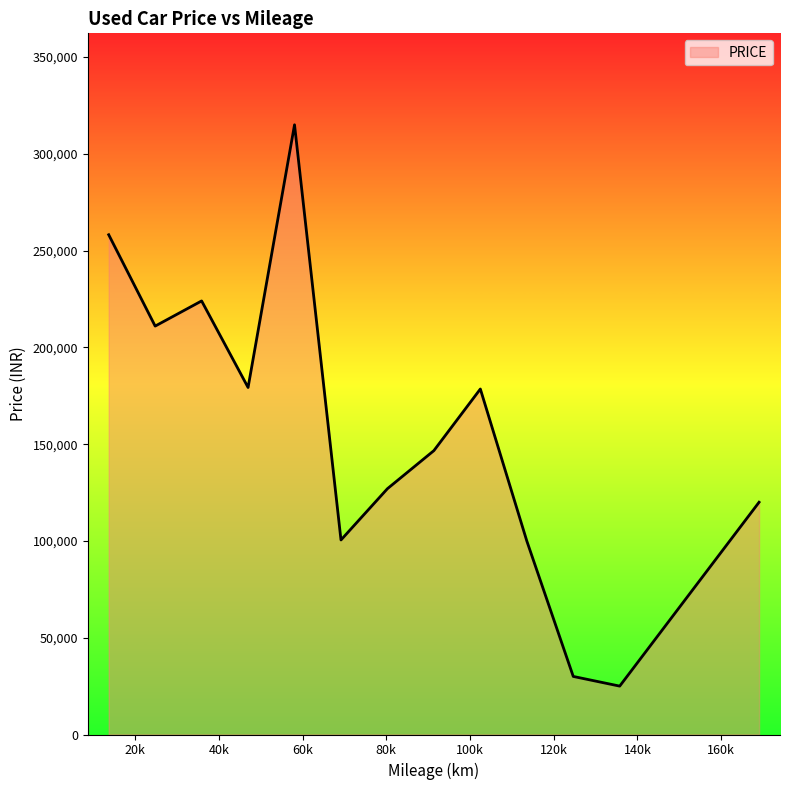

What is the greatest value displayed?

315000.0